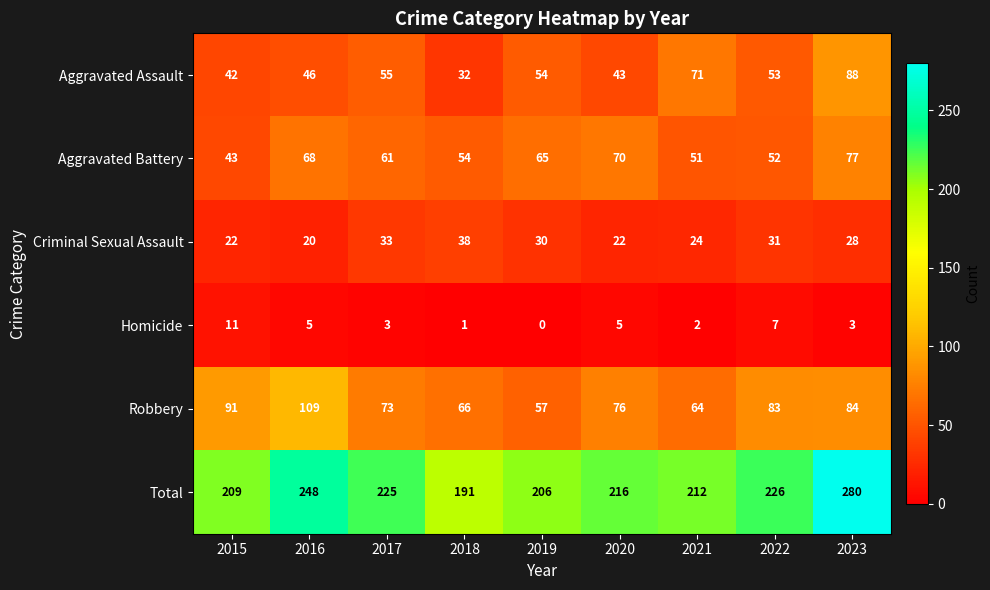

Which series has the largest total across all categories?

Total